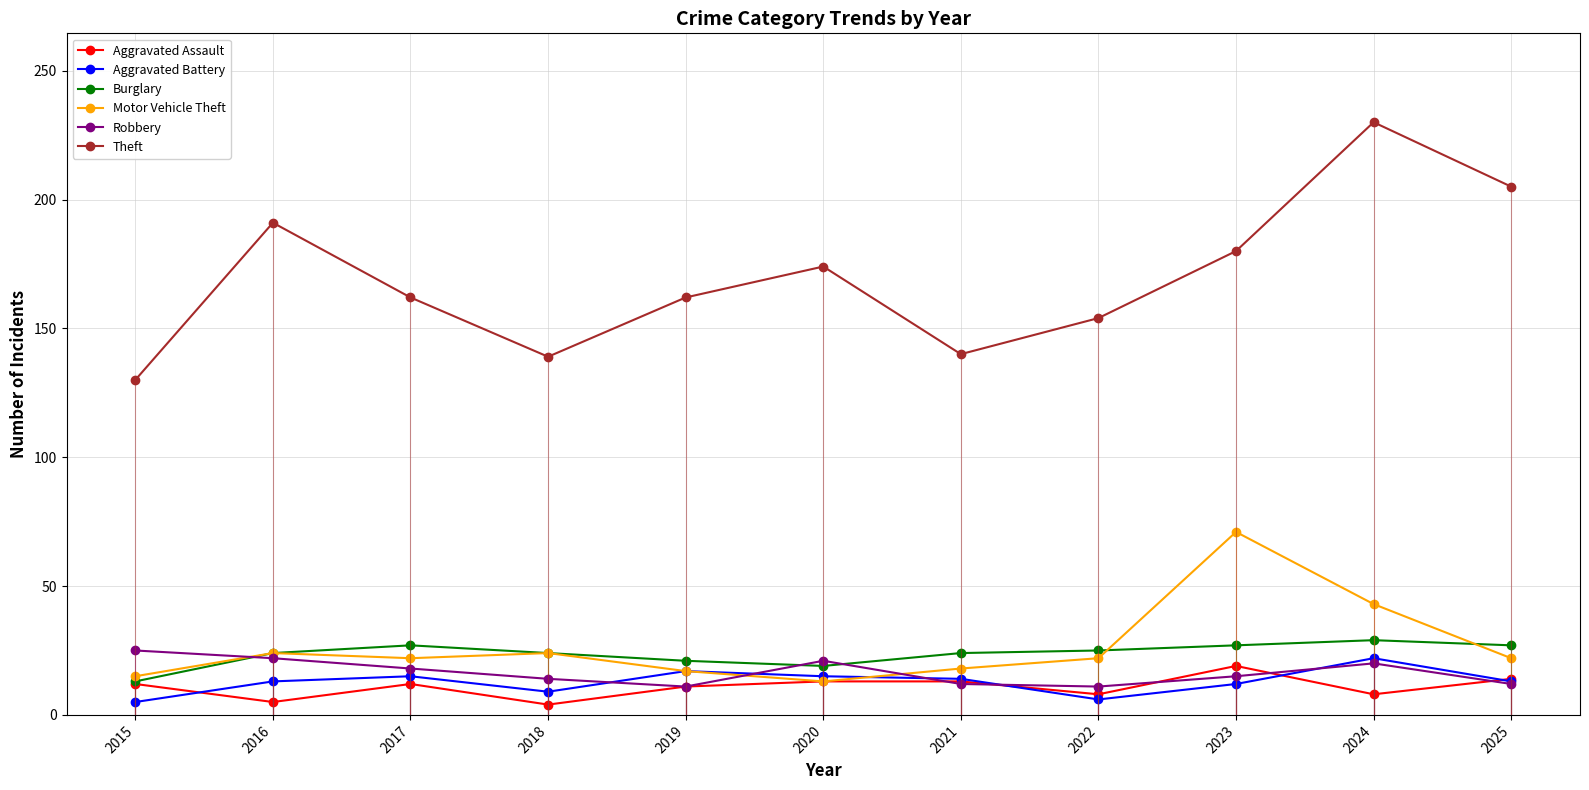

At which category does Theft reach its first local peak?

2016